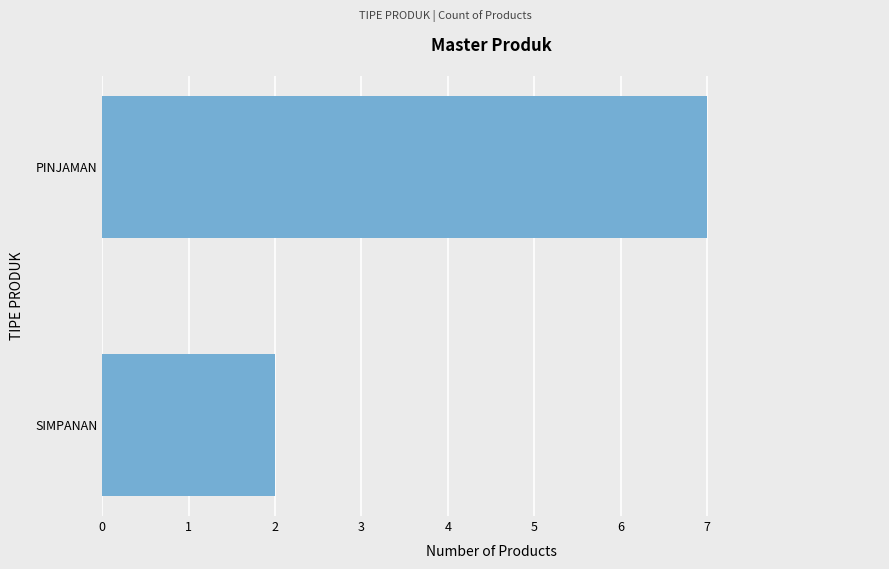

Are the bars grouped side by side (vs. stacked)?

No